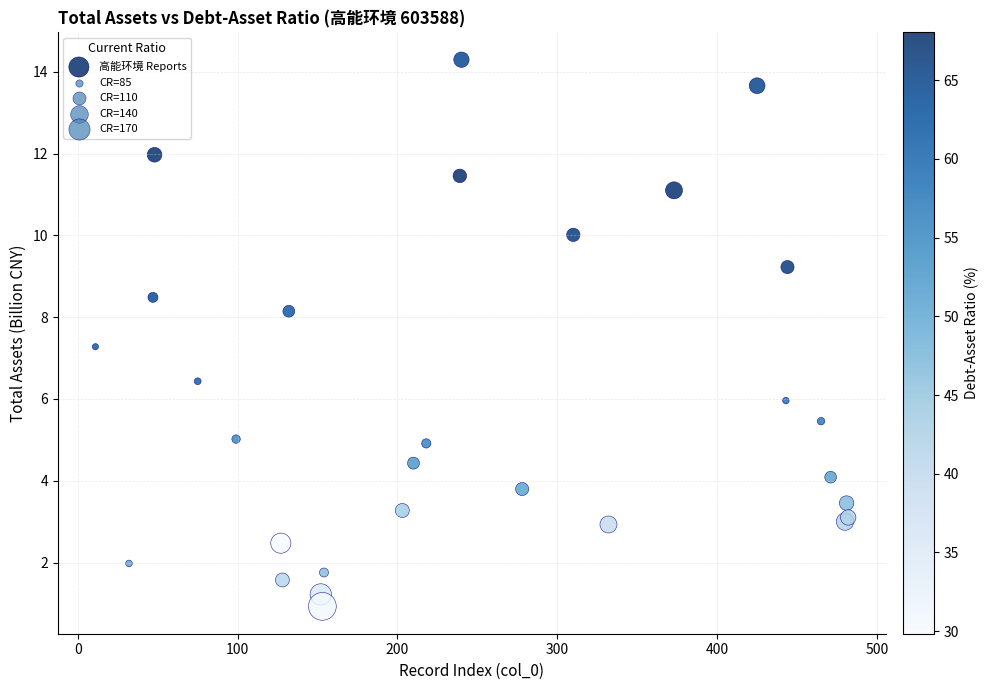

What Y value in the scatter plot is closest to 7?

7.3